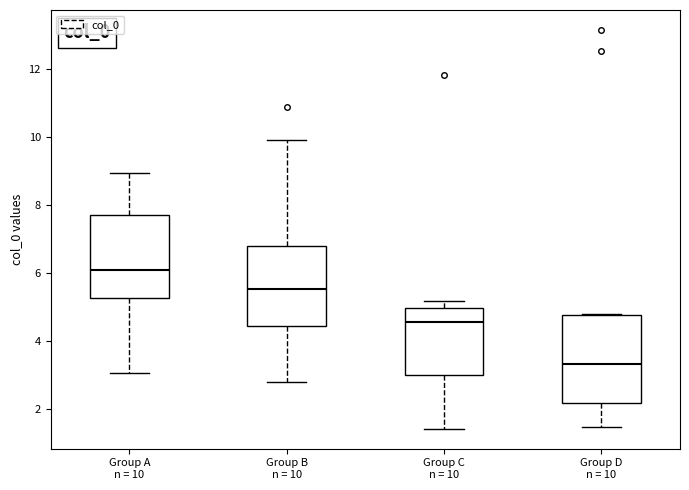

Reading left to right, transcribe this box plot: for each box, give where its median line is, the range the box spans, and where its two whiskers end, as read against the y-axis. The values are not printed on the chart, so give them approximately, as read against the axis.

Group A n = 10: median 6.0, box 5.2 to 7.6, whiskers 3.0 to 9.0
Group B n = 10: median 5.6, box 4.4 to 6.8, whiskers 2.8 to 9.8
Group C n = 10: median 4.6, box 3.0 to 5.0, whiskers 1.4 to 5.2
Group D n = 10: median 3.4, box 2.2 to 4.8, whiskers 1.4 to 4.8